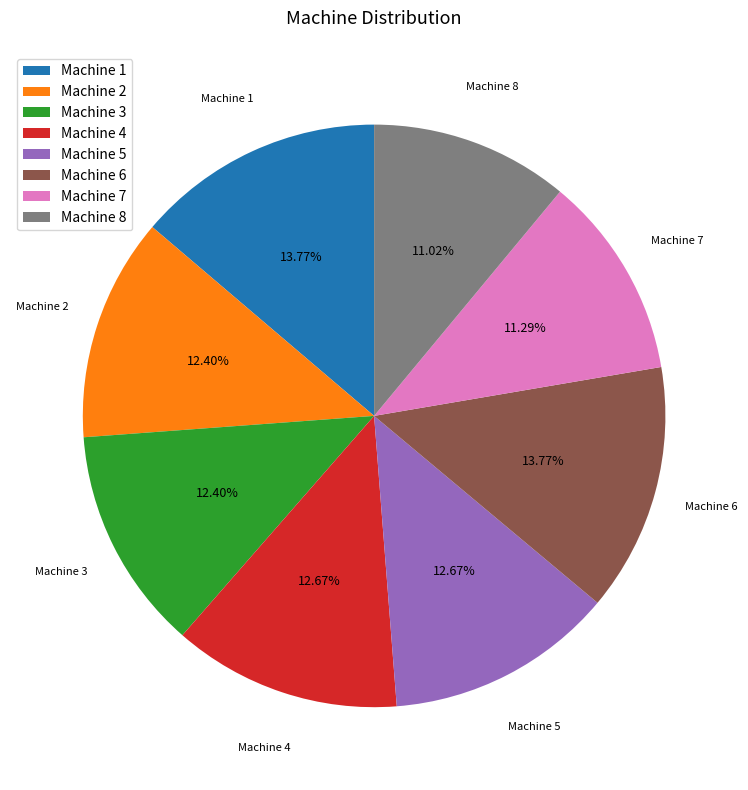

What portion of the pie excludes Machine 4?

87.3%